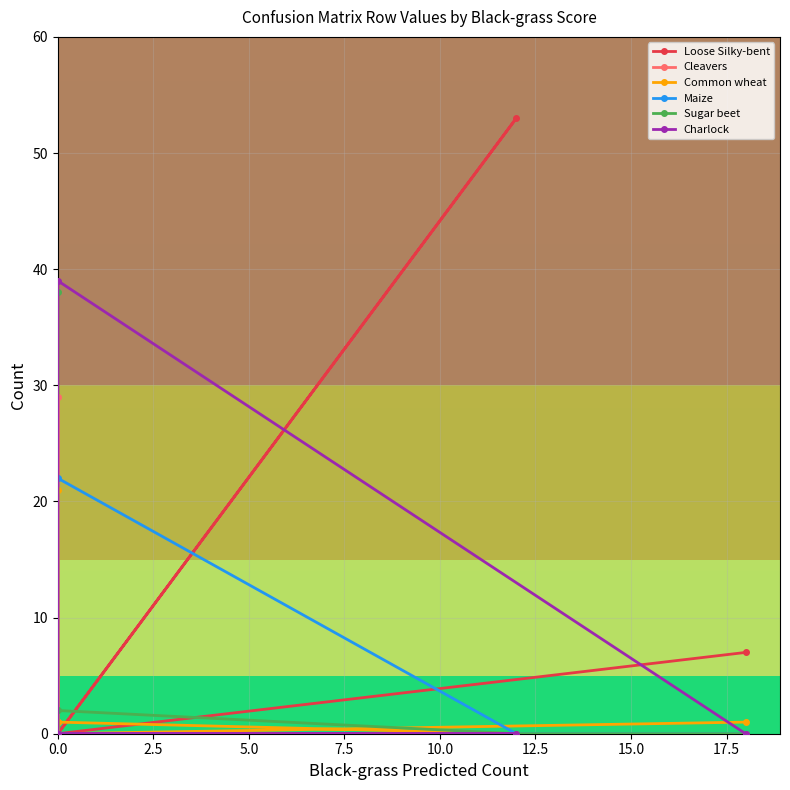

The value of Common wheat at 0.0 is 10. True or false?

False